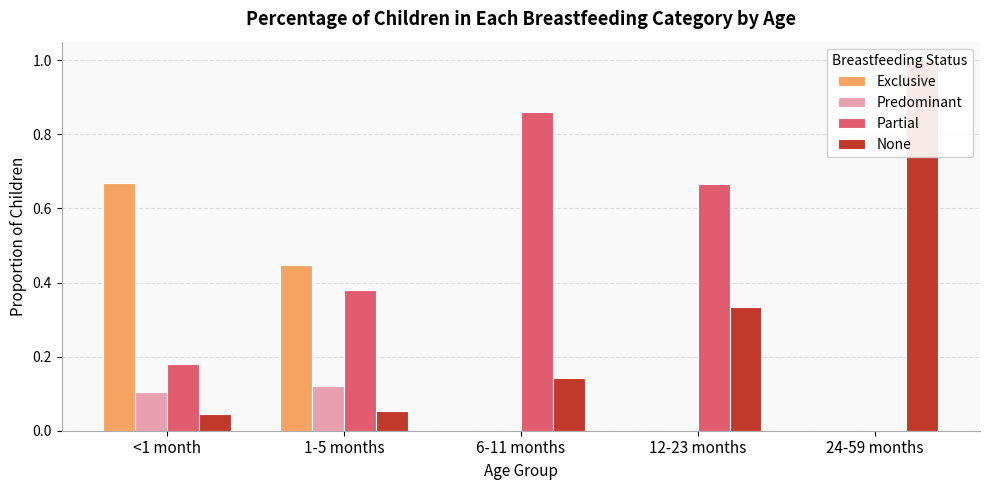

List the series in order of their peak value, lowest first.

Predominant, Exclusive, Partial, None